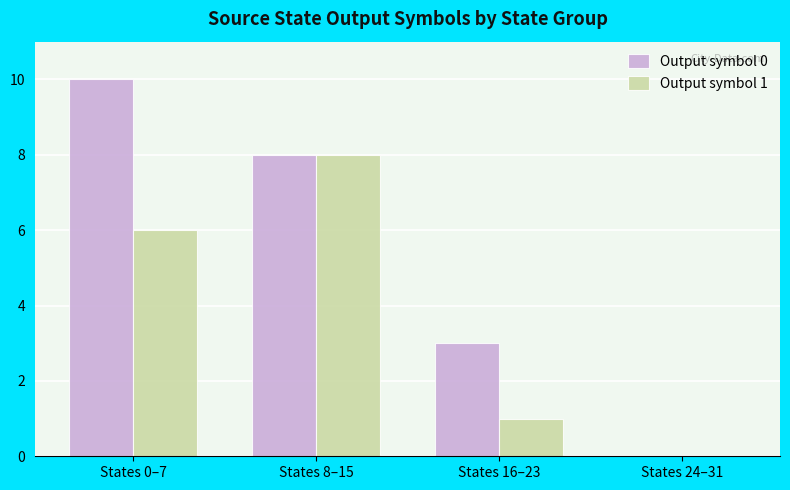

At which label does Output symbol 1 reach its peak?

States 8–15